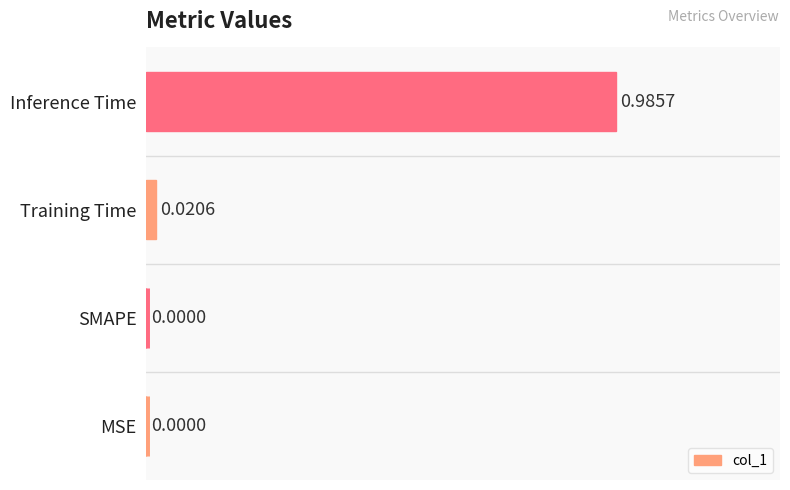

What is the change in value from Training Time to Inference Time?

+1.0